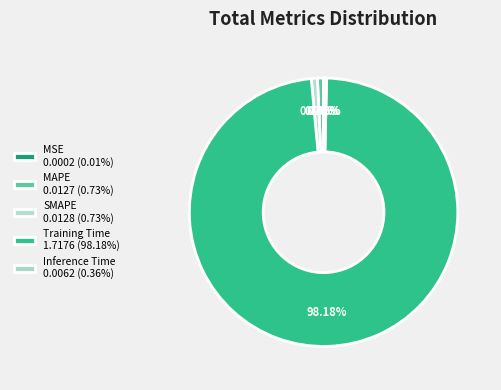

To the nearest percent, what is the average slice percentage?

20%